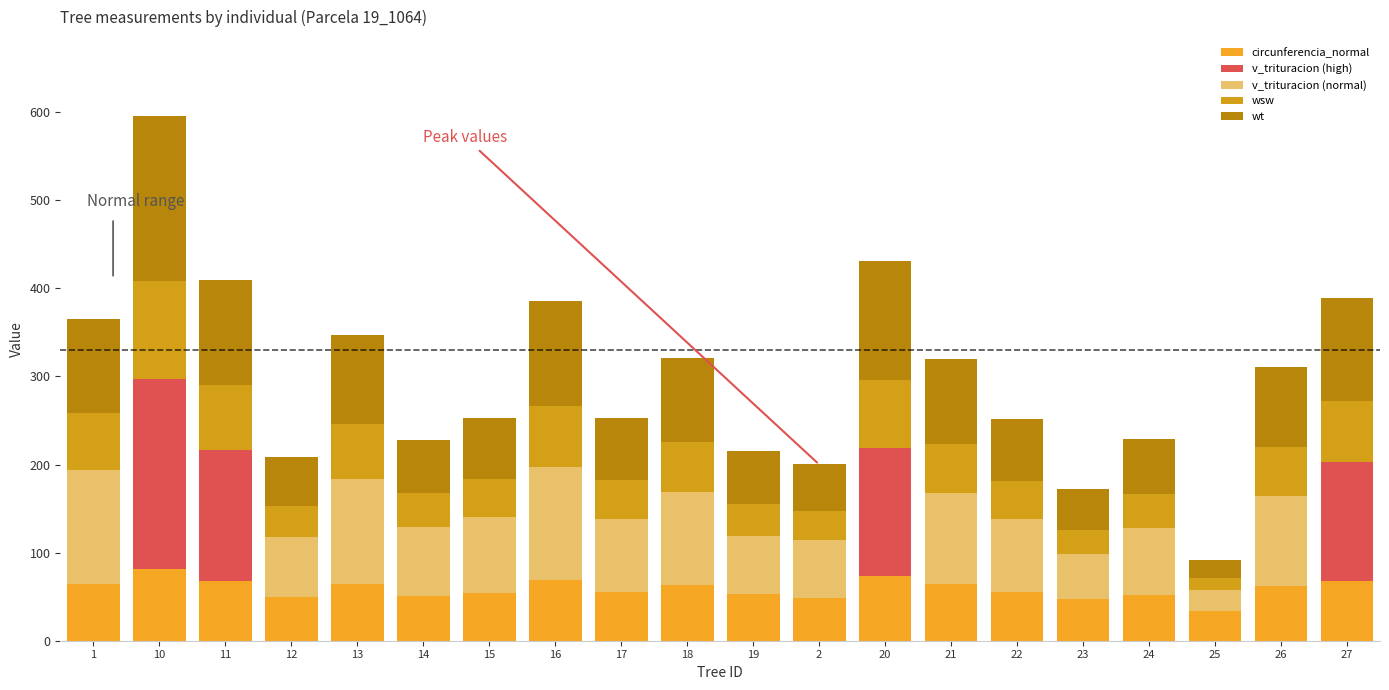

What is the difference between the second highest and minimum values in the wt series?

113.4